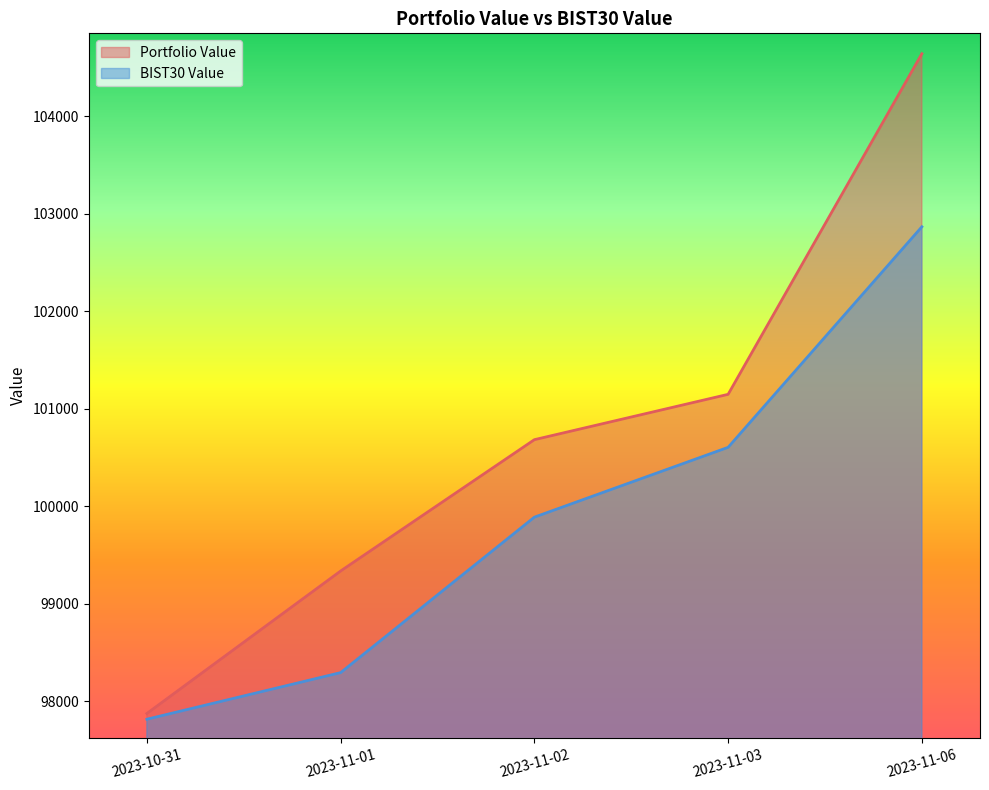

What are all the series names shown in the legend?

Portfolio Value, BIST30 Value